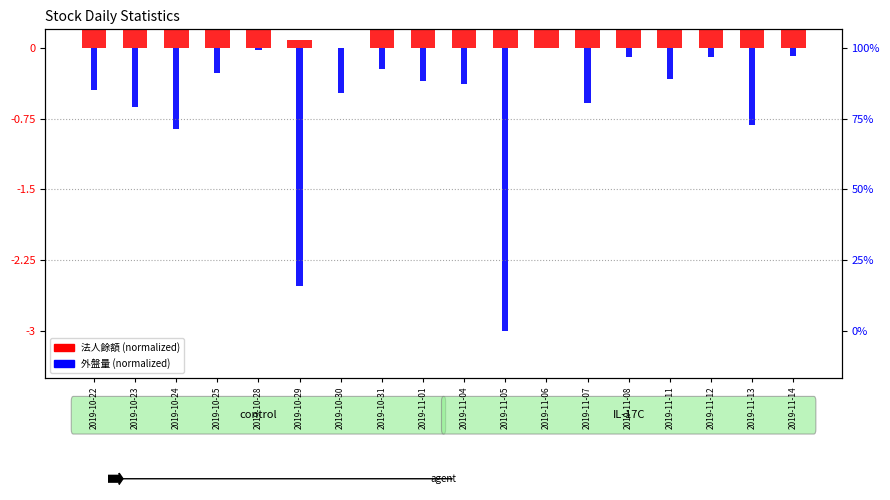

What is the greatest value displayed?

3.0